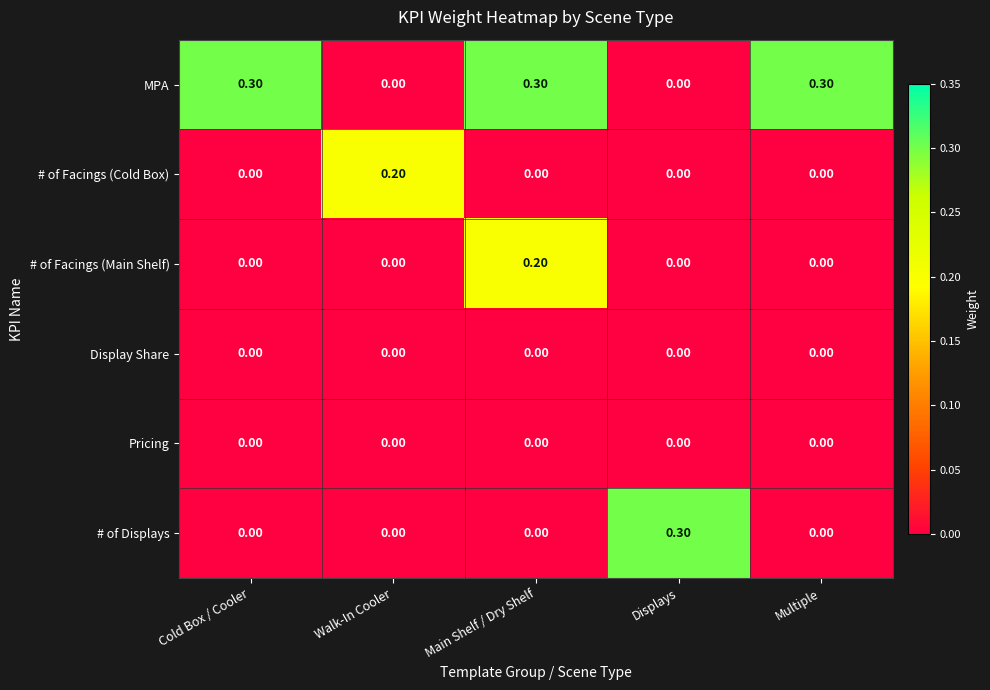

Count the number of categories in the chart.

5